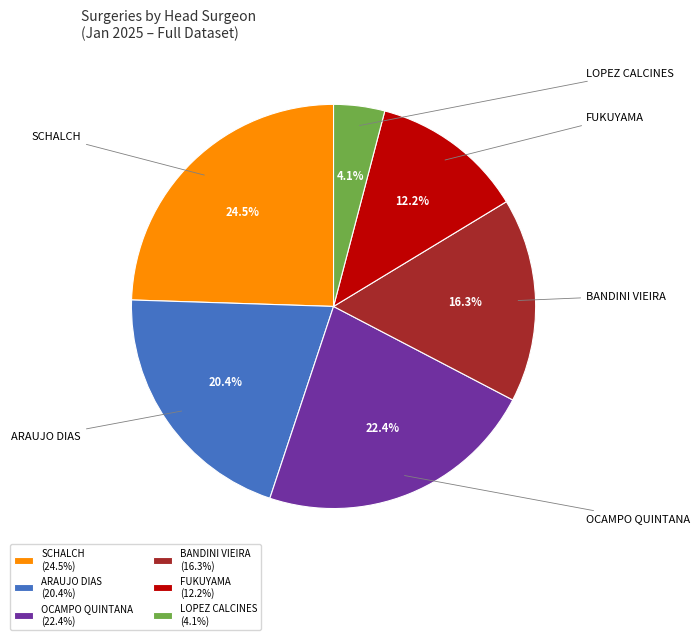

Is the sum of ARAUJO DIAS (20.4%) and OCAMPO QUINTANA (22.4%) greater than half?

No